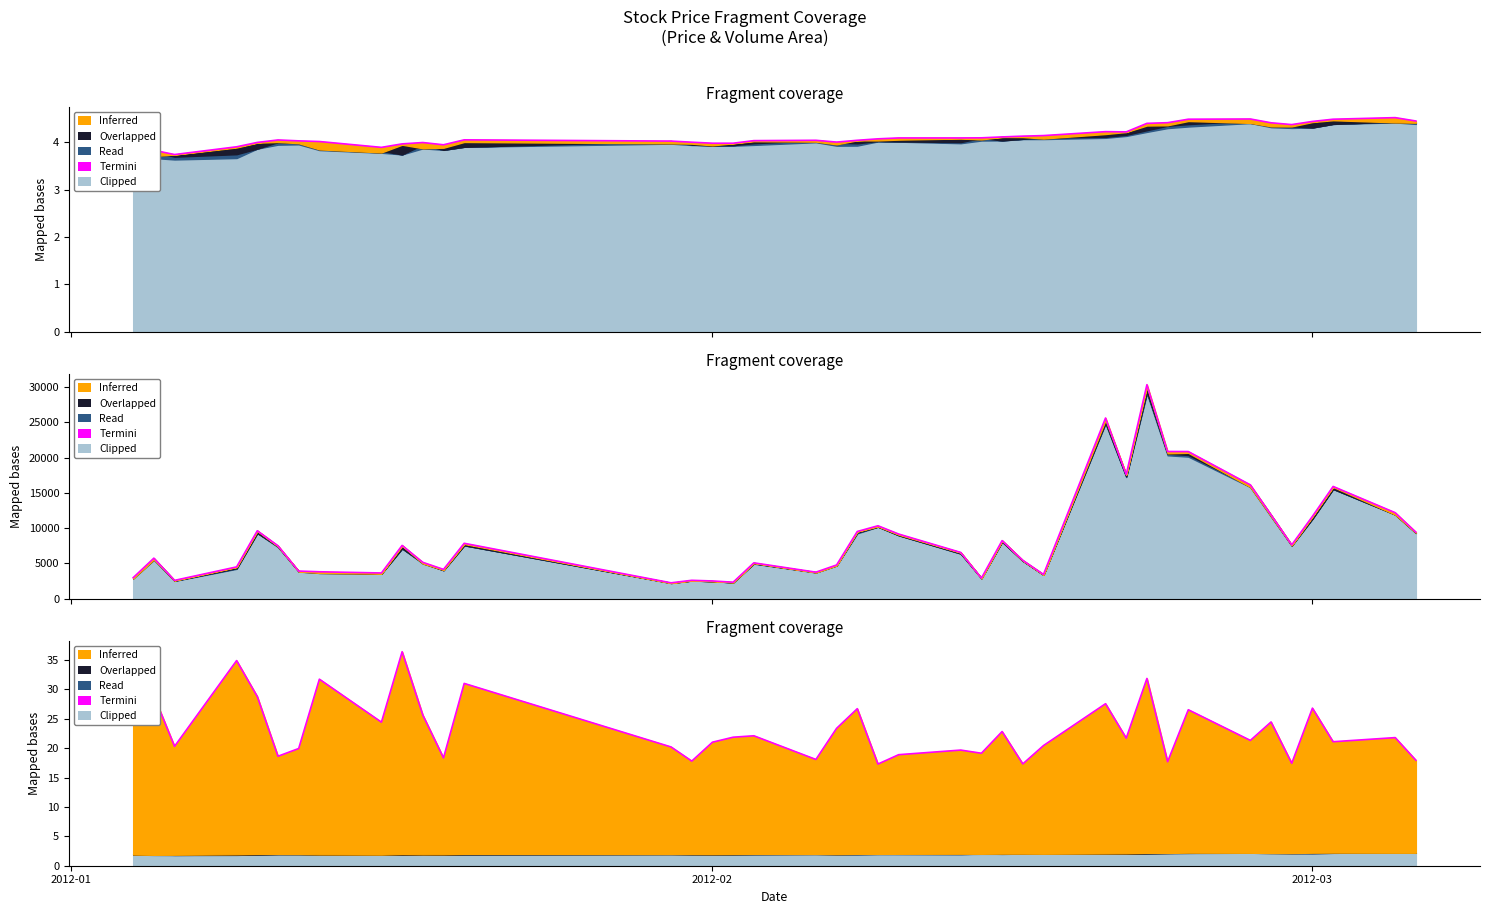

What is the label of the 1st point from the left?

2012-01